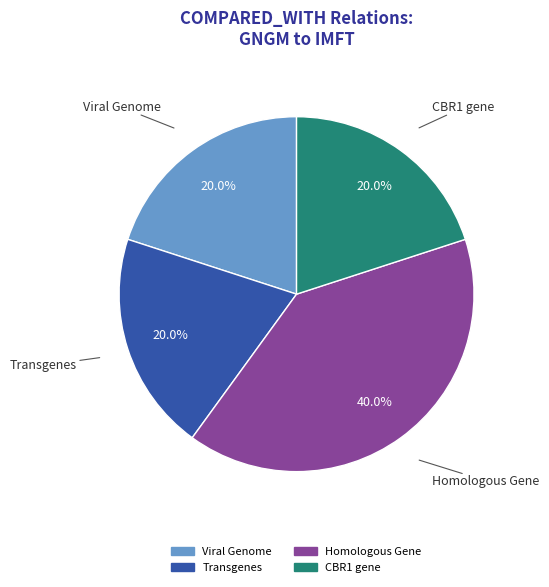

To the nearest percent, what portion does Viral Genome represent?

20%